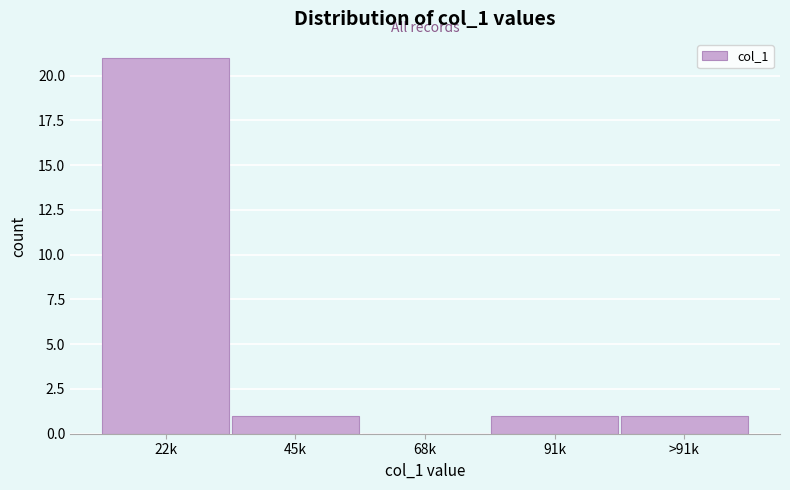

Reading right to left, list all the values displayed in this chart.

>91k=1	91k=1	68k=0	45k=1	22k=21